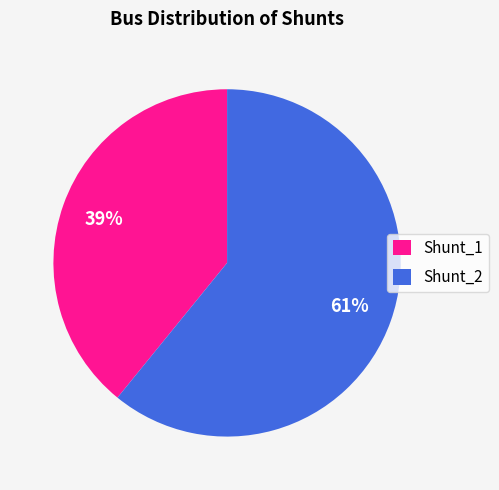

How many segments does this pie chart have?

2